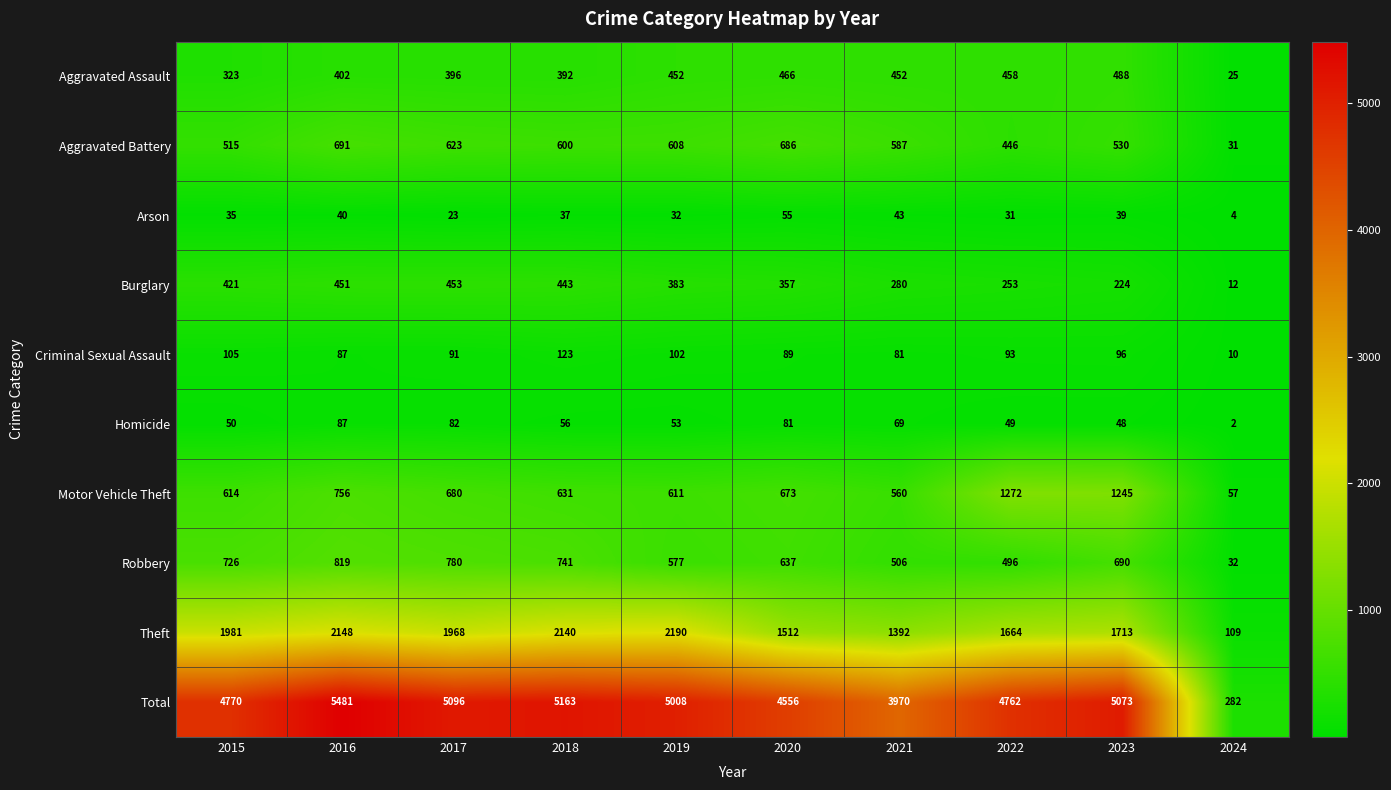

Which category has the lowest value across all series?

2024